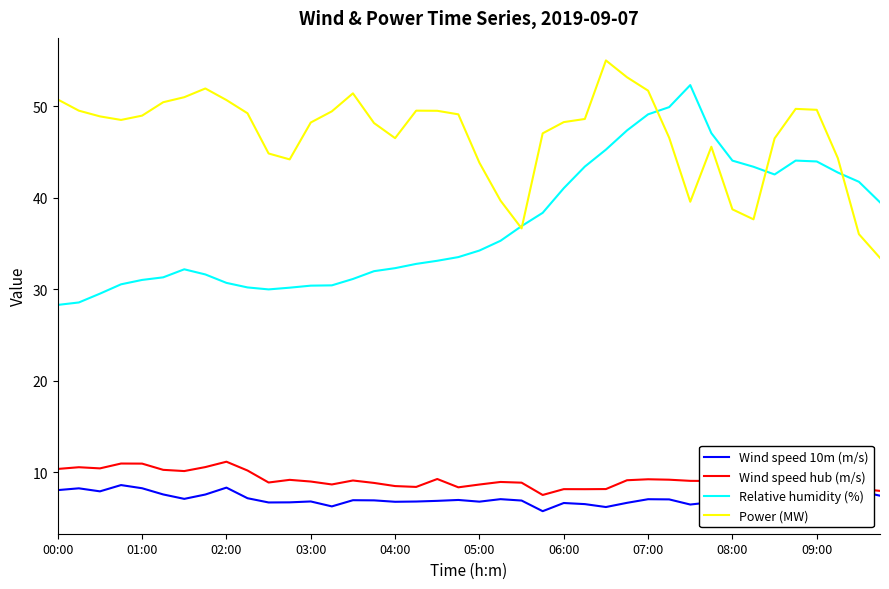

Reading left to right, transcribe all the data shown in this chart.

Wind speed 10m (m/s): 8.0	8.2	7.9	8.6	8.2	7.5	7.1	7.5	8.3	7.1	6.7	6.7	6.8	6.2	6.9	6.9	6.7	6.8	6.8	6.9	6.8	7.0	6.9	5.7	6.6	6.5	6.2	6.6	7.0	7.0	6.4	6.7	6.5	6.0	6.1	7.4	8.5	7.0	7.9	7.4
Wind speed hub (m/s): 10.3	10.5	10.4	10.9	10.9	10.2	10.1	10.5	11.1	10.2	8.9	9.1	9.0	8.6	9.1	8.8	8.5	8.4	9.2	8.3	8.6	8.9	8.8	7.5	8.1	8.1	8.1	9.1	9.2	9.2	9.0	9.0	9.0	8.7	7.5	8.6	9.6	7.9	8.2	7.9
Relative humidity (%): 28.3	28.6	29.5	30.5	31.0	31.3	32.2	31.6	30.7	30.2	30.0	30.2	30.4	30.4	31.1	32.0	32.3	32.8	33.1	33.5	34.2	35.3	36.9	38.4	41.1	43.4	45.3	47.4	49.1	49.9	52.3	47.1	44.1	43.4	42.6	44.1	44.0	42.8	41.8	39.5
Power (MW): 50.8	49.5	48.9	48.5	49.0	50.5	51.0	52.0	50.7	49.3	44.9	44.2	48.2	49.5	51.4	48.2	46.5	49.5	49.5	49.1	43.8	39.7	36.7	47.1	48.3	48.6	55.0	53.2	51.7	46.6	39.6	45.6	38.7	37.7	46.5	49.7	49.6	44.3	36.0	33.4